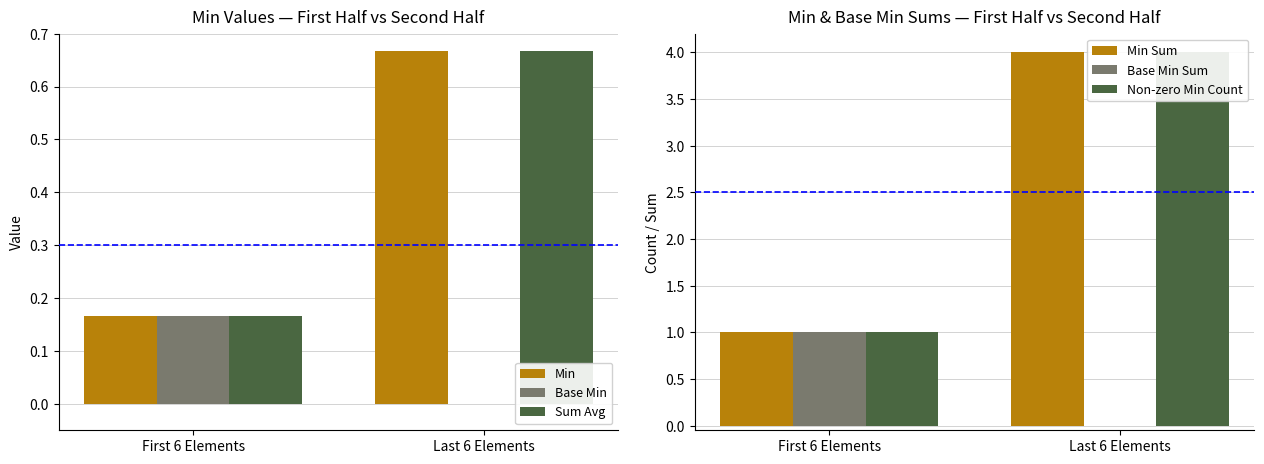

At which label does Min reach its peak?

Last 6 Elements